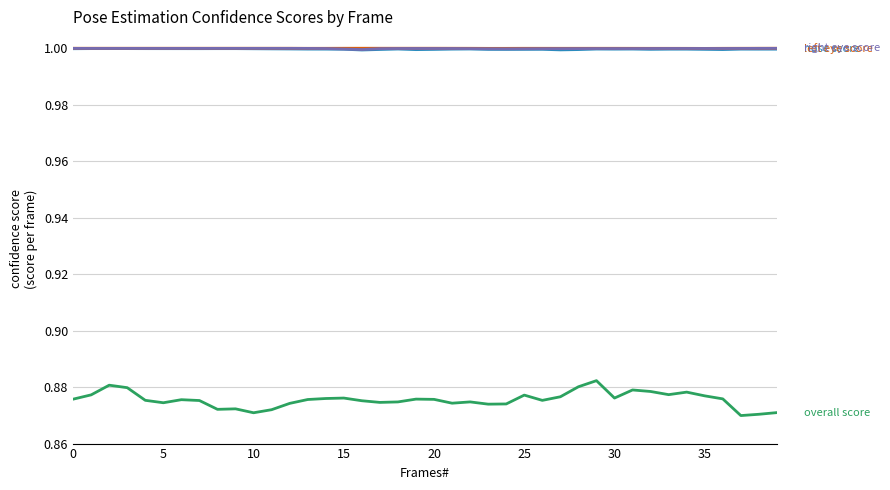

What is the maximum value shown in the chart?

1.0